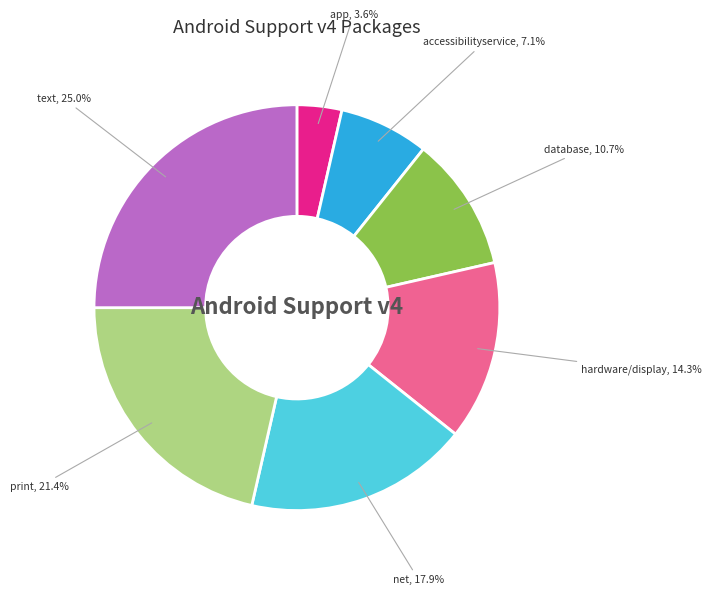

Is there any slice that represents more than half of the pie?

No